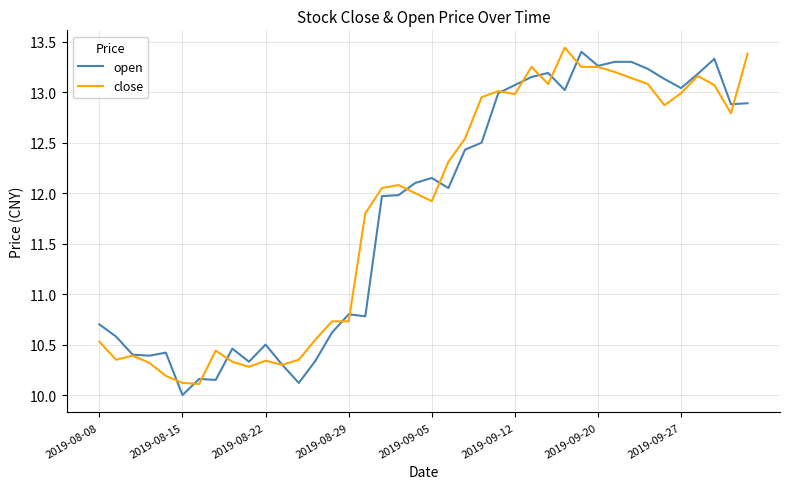

What is the average value of the open series?

11.8